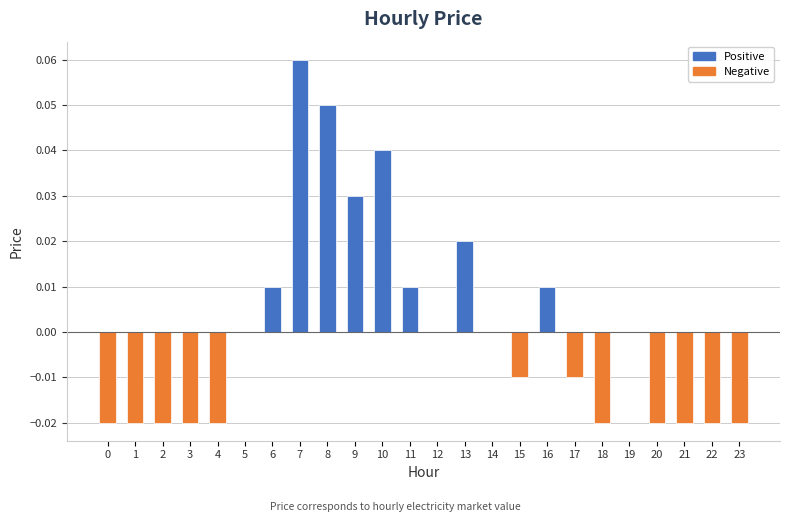

How many data points does each series have?

24